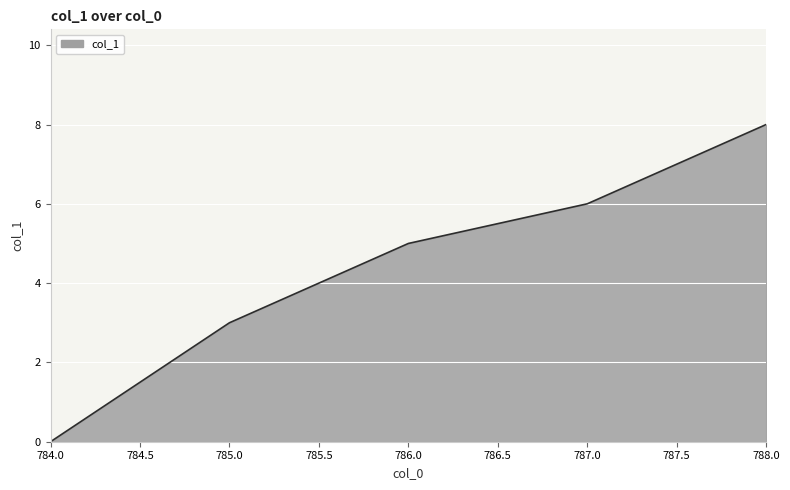

Rank the categories by value from lowest to highest.

784.0, 785.0, 786.0, 787.0, 788.0